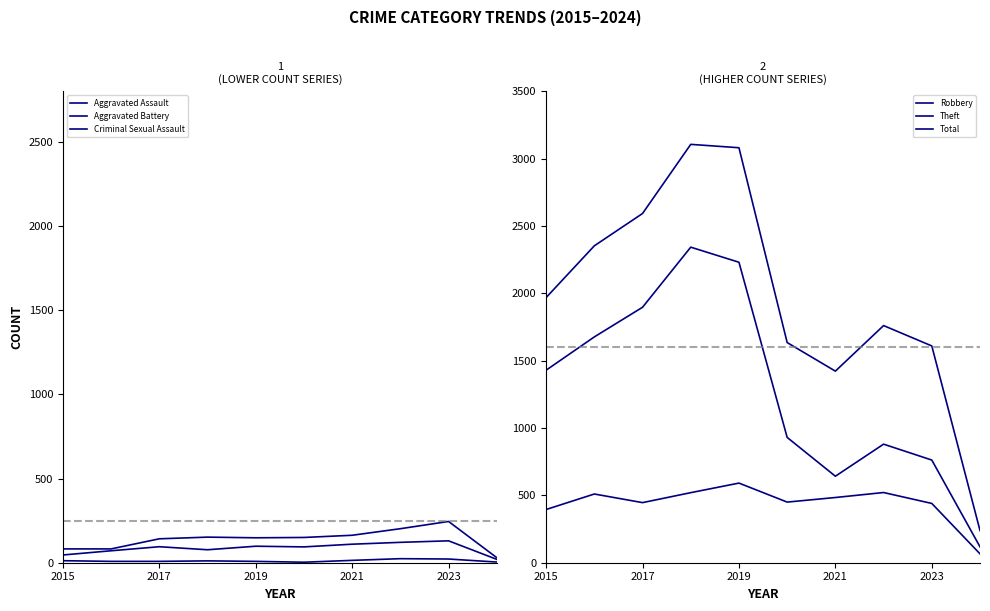

How many interior local peaks does the Aggravated Assault series have?

3